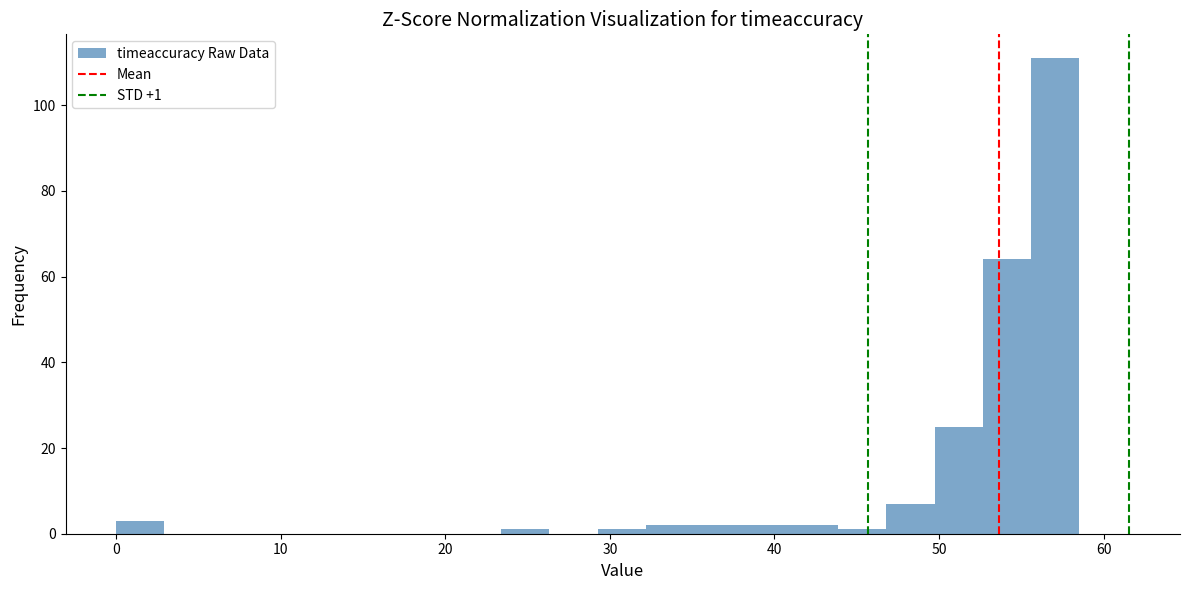

Around what value on the x-axis is the tallest bar? Give the approximate position of its centre, as read against the axis.

57